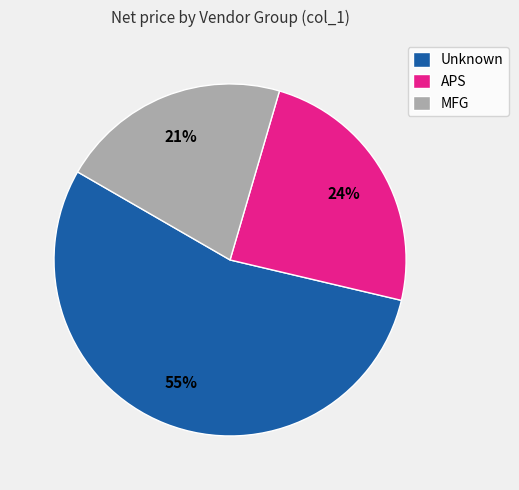

Between APS and Unknown, which is larger?

Unknown